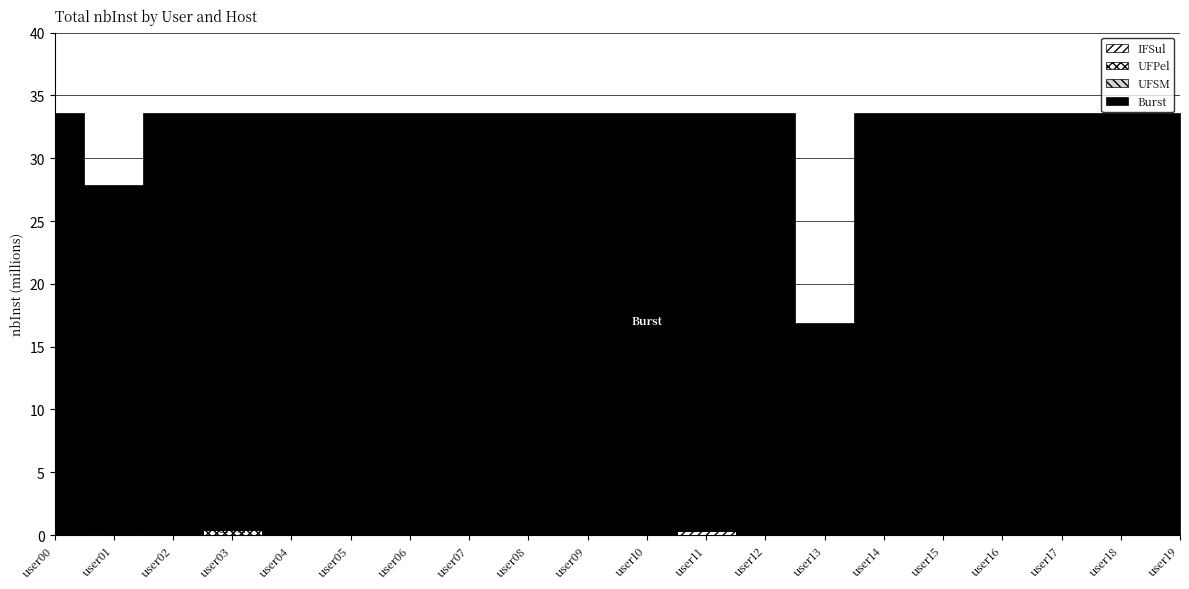

At which category is the sum across all series the highest?

user06